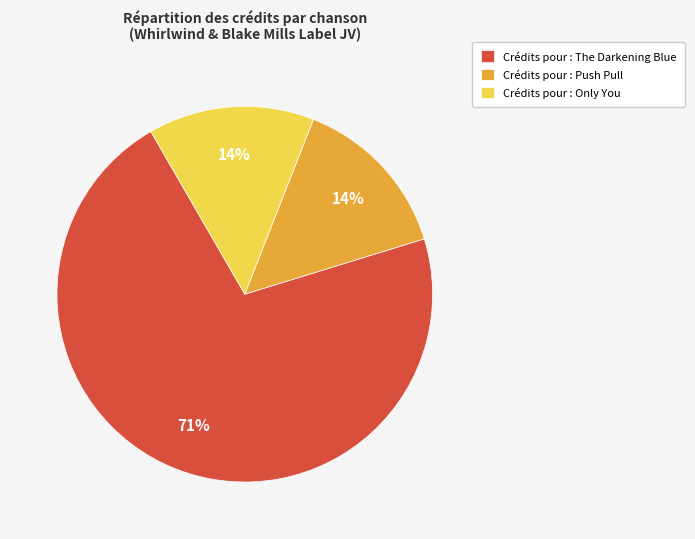

Does any single category account for the majority?

Yes